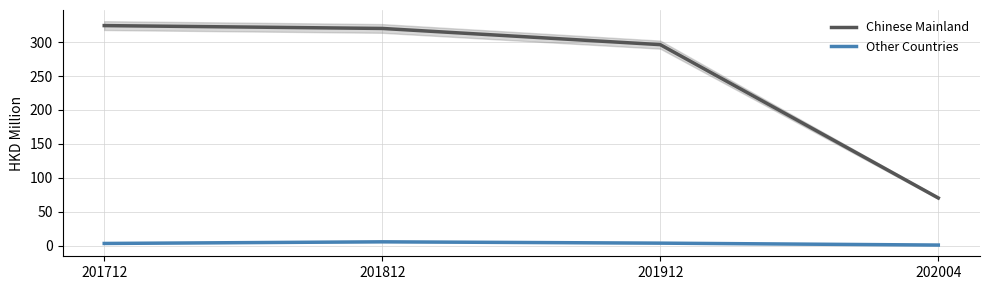

List the series in order of their peak value, lowest first.

Other Countries, Chinese Mainland